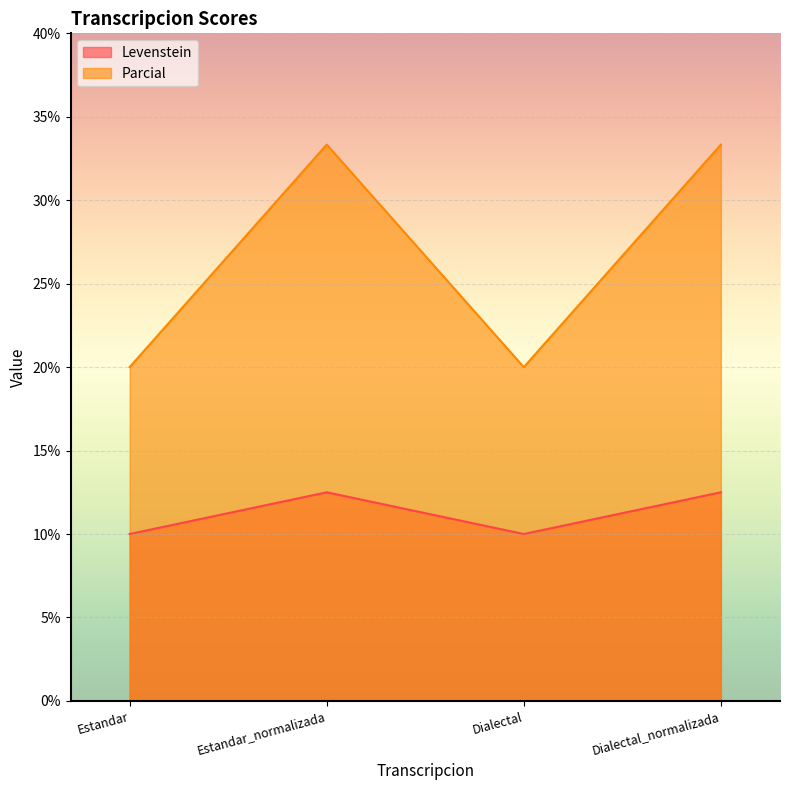

True or false: Levenstein has more than 1 interior local peaks.

False